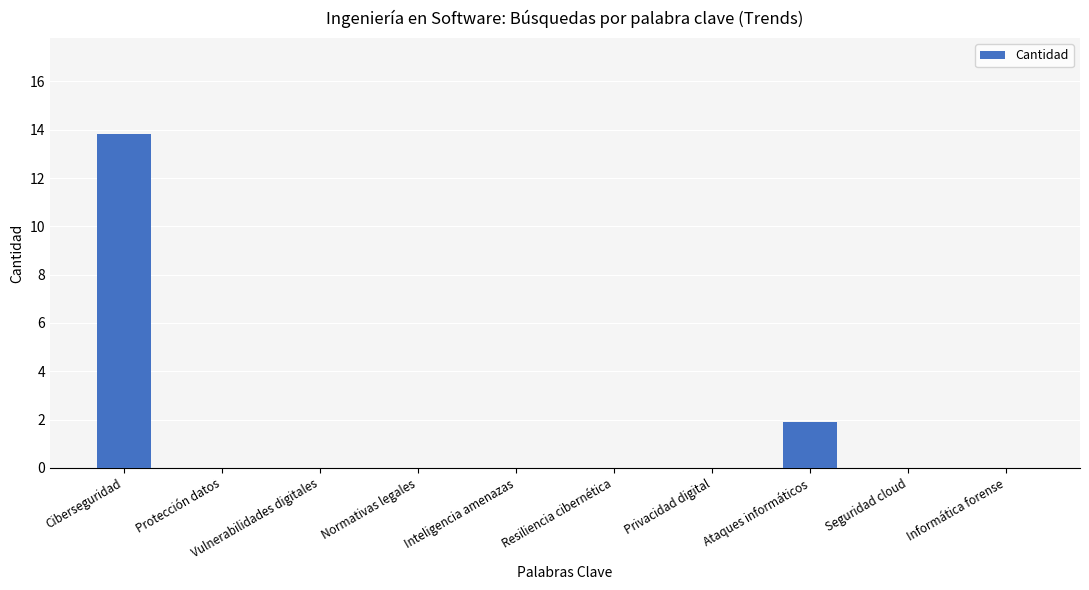

The chart shows a value of 1.9 at Ataques informáticos. True or false?

True